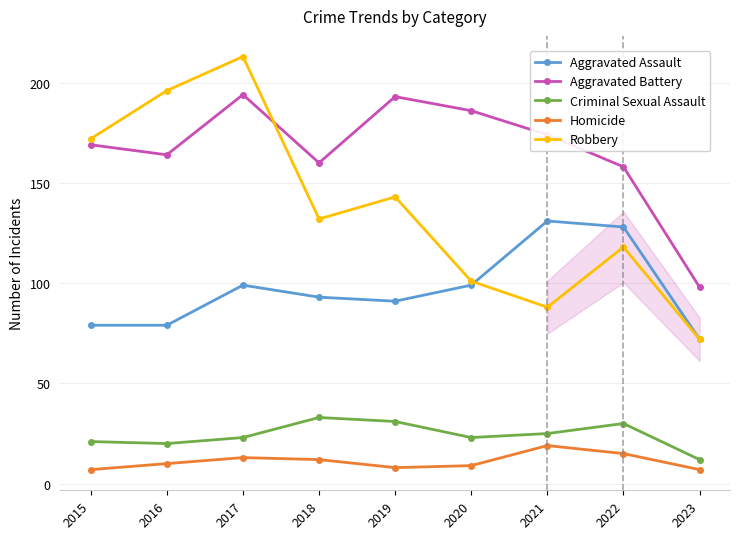

What is the difference between the maximum and second lowest values in the Homicide series?

12